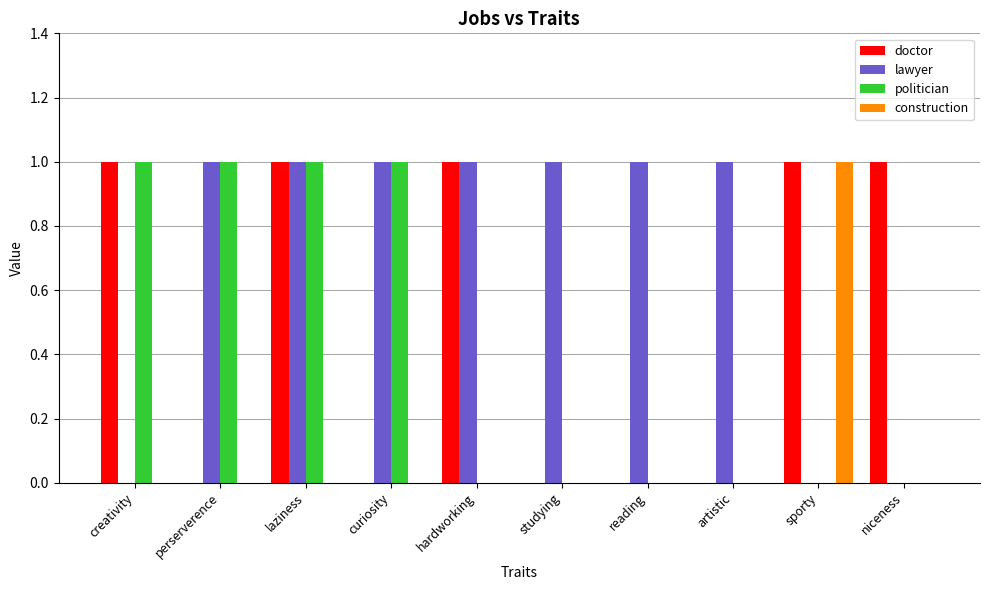

Count the number of categories in the chart.

10